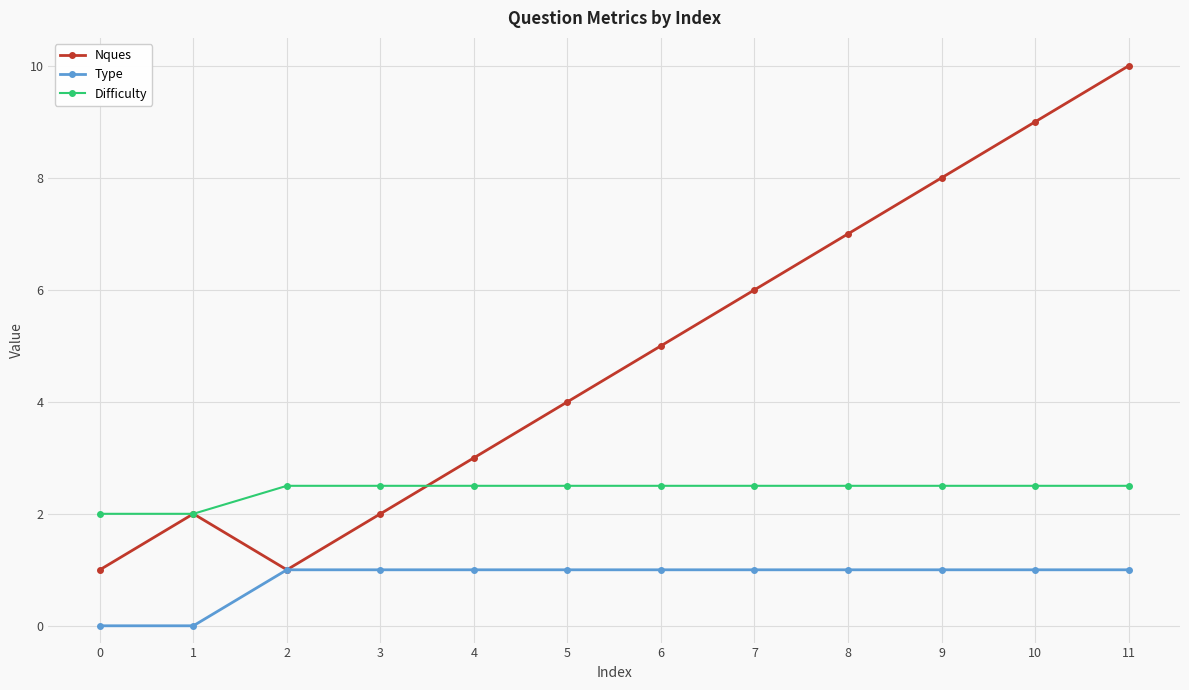

What is the difference between the Nques values at 10 and 0?

8.0